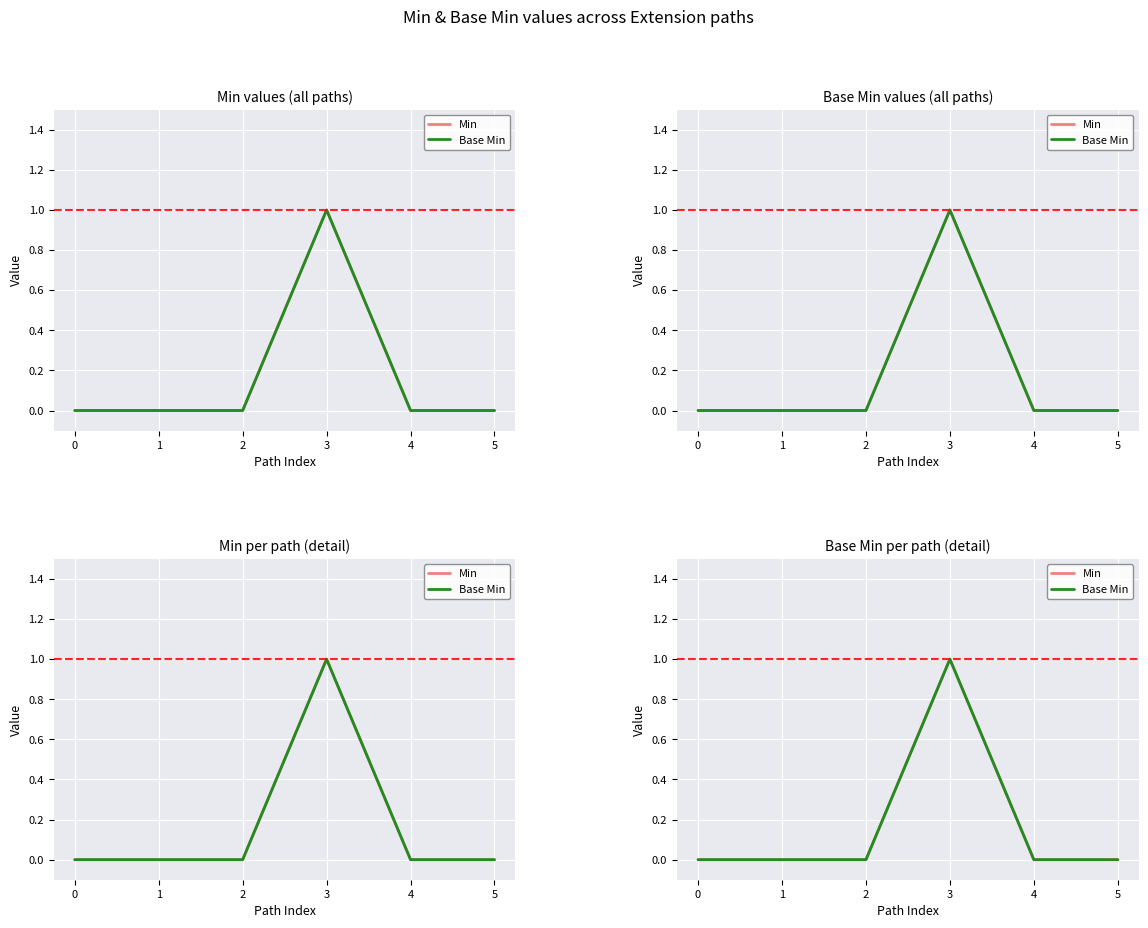

Is the value of Base Min at 1 greater than the value of Min at 1?

No